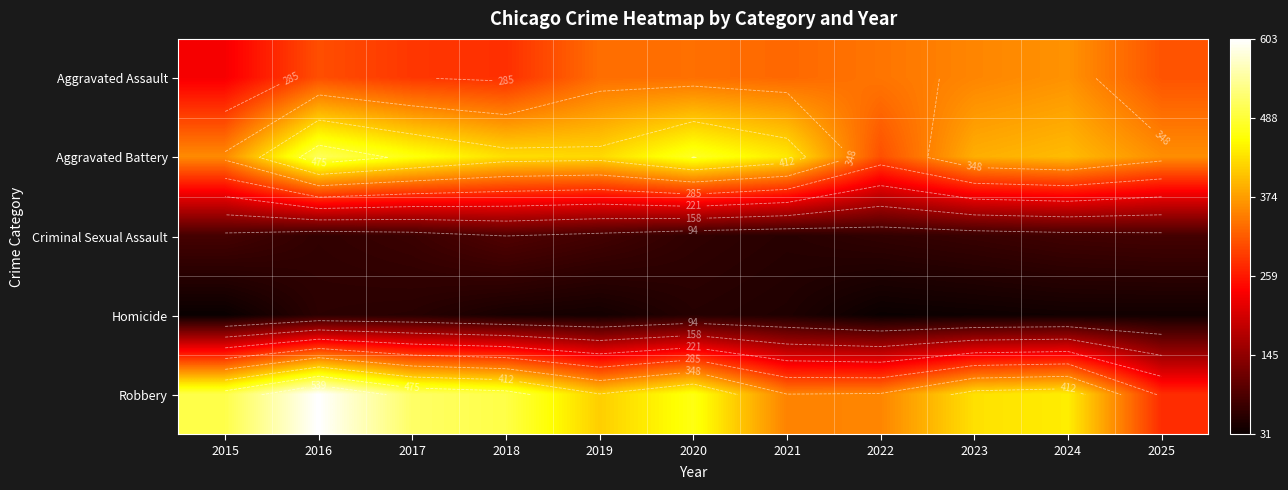

What is the maximum value for Homicide?

60